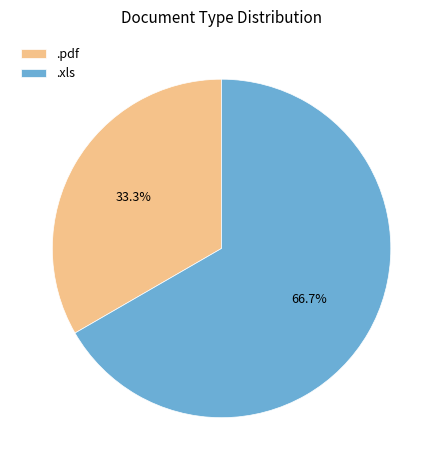

Is it true that .pdf is 33% of the pie?

True